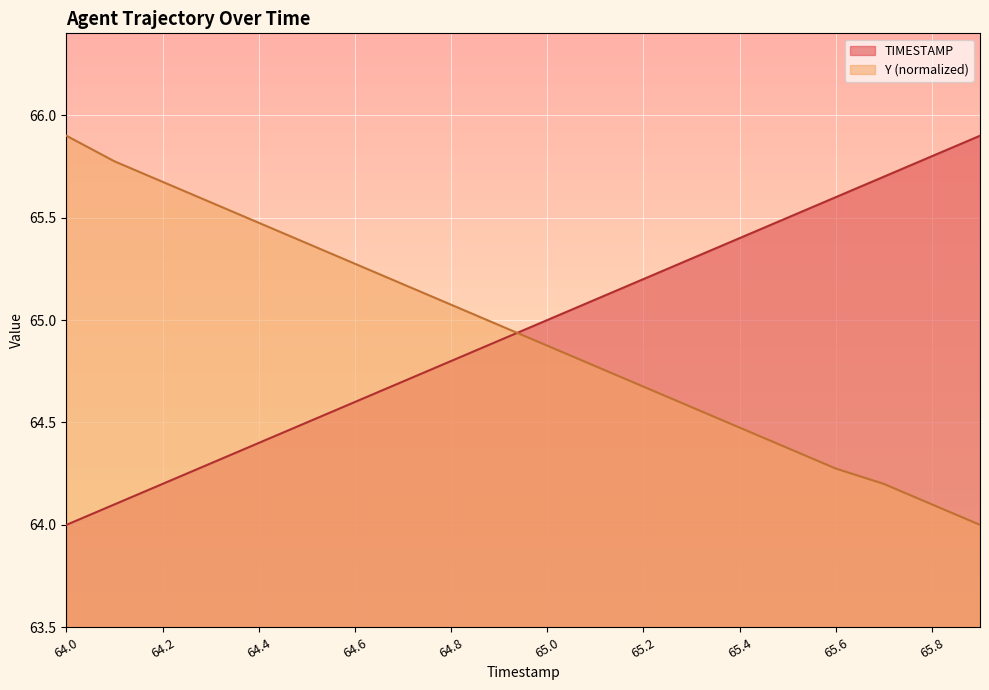

Reading left to right, list all the values displayed in this chart.

TIMESTAMP: 64.0=64.0	64.1=64.1	64.2=64.2	64.3=64.3	64.4=64.4	64.5=64.5	64.6=64.6	64.7=64.7	64.8=64.8	64.9=64.9	65.0=65.0	65.1=65.1	65.2=65.2	65.3=65.3	65.4=65.4	65.5=65.5	65.6=65.6	65.7=65.7	65.8=65.8	65.9=65.9
Y: 64.0=65.9	64.1=65.8	64.2=65.7	64.3=65.6	64.4=65.5	64.5=65.4	64.6=65.3	64.7=65.2	64.8=65.1	64.9=65.0	65.0=64.9	65.1=64.8	65.2=64.7	65.3=64.6	65.4=64.5	65.5=64.4	65.6=64.3	65.7=64.2	65.8=64.1	65.9=64.0